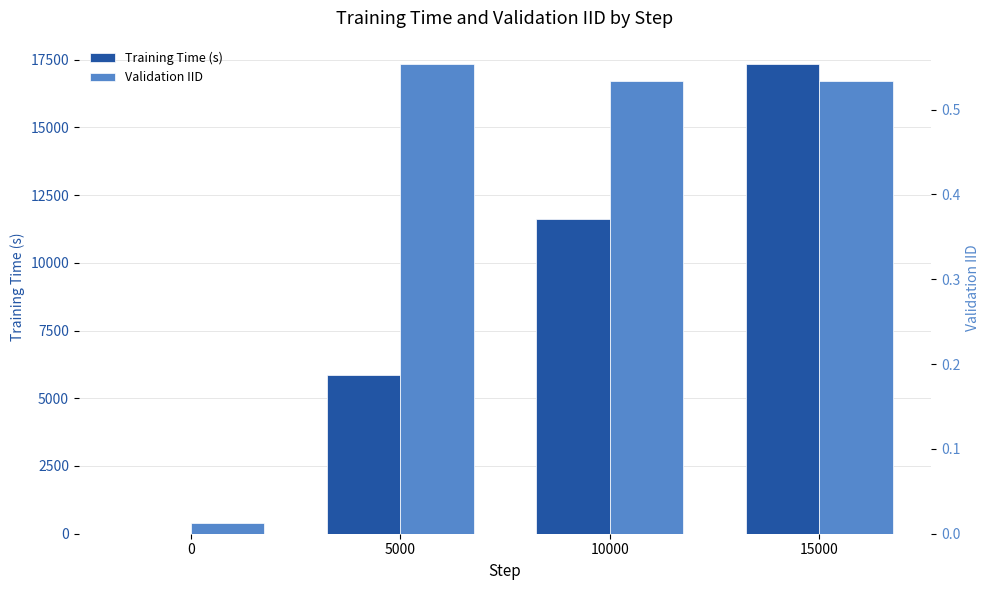

What is the spread (max minus min) of values at 10000?

11623.5